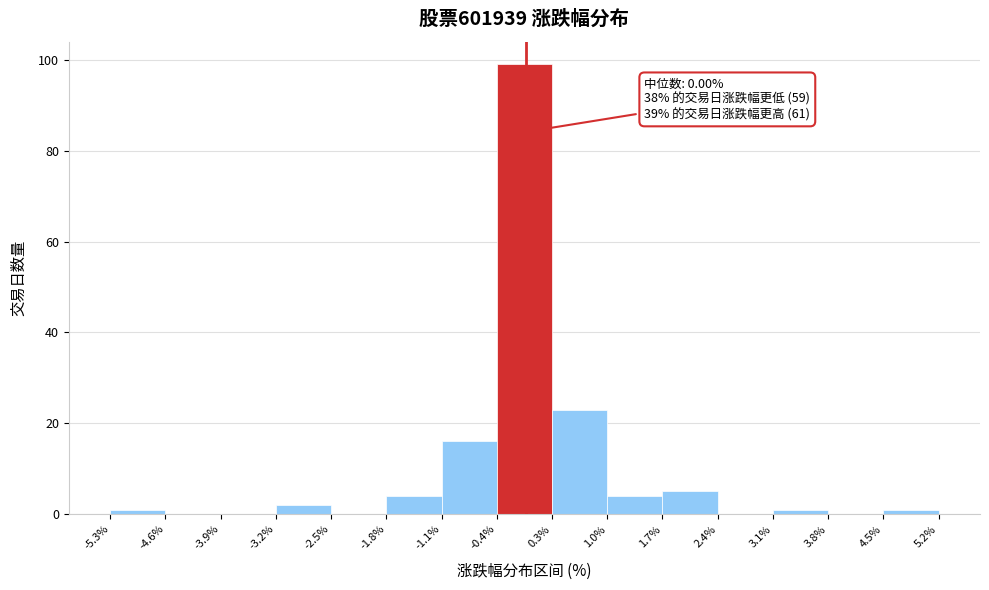

Which range on the x-axis has the tallest bar?

-0.4% to 0.3%